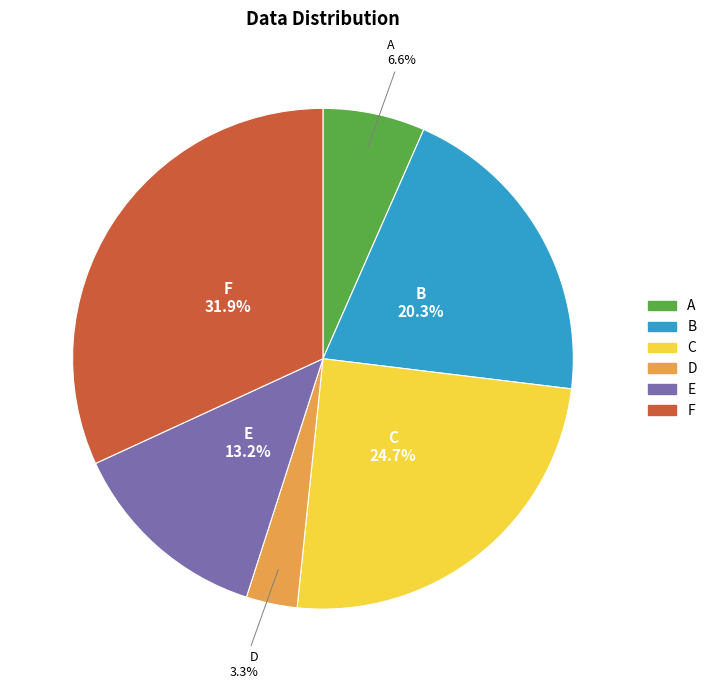

To the nearest percent, what percentage of the pie is E?

13%